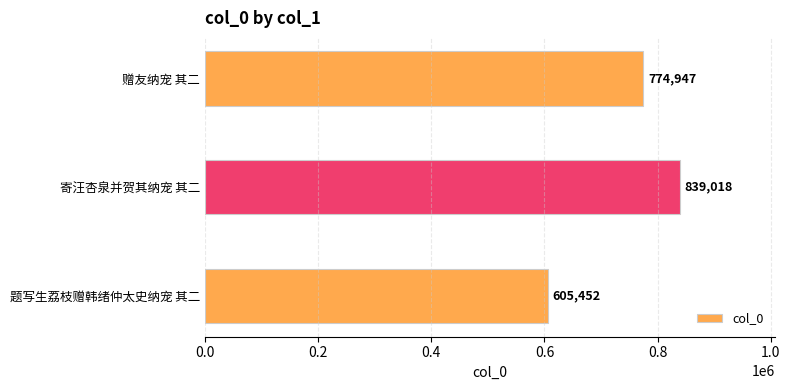

What is the label of the 2nd bar from the bottom?

寄汪杏泉并贺其纳宠 其二